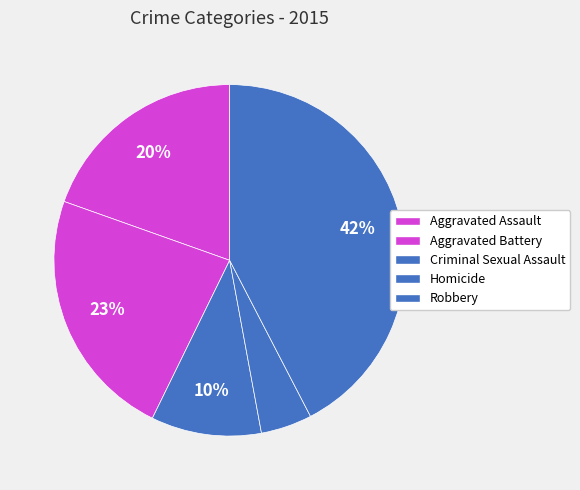

How many segments does this pie chart have?

5